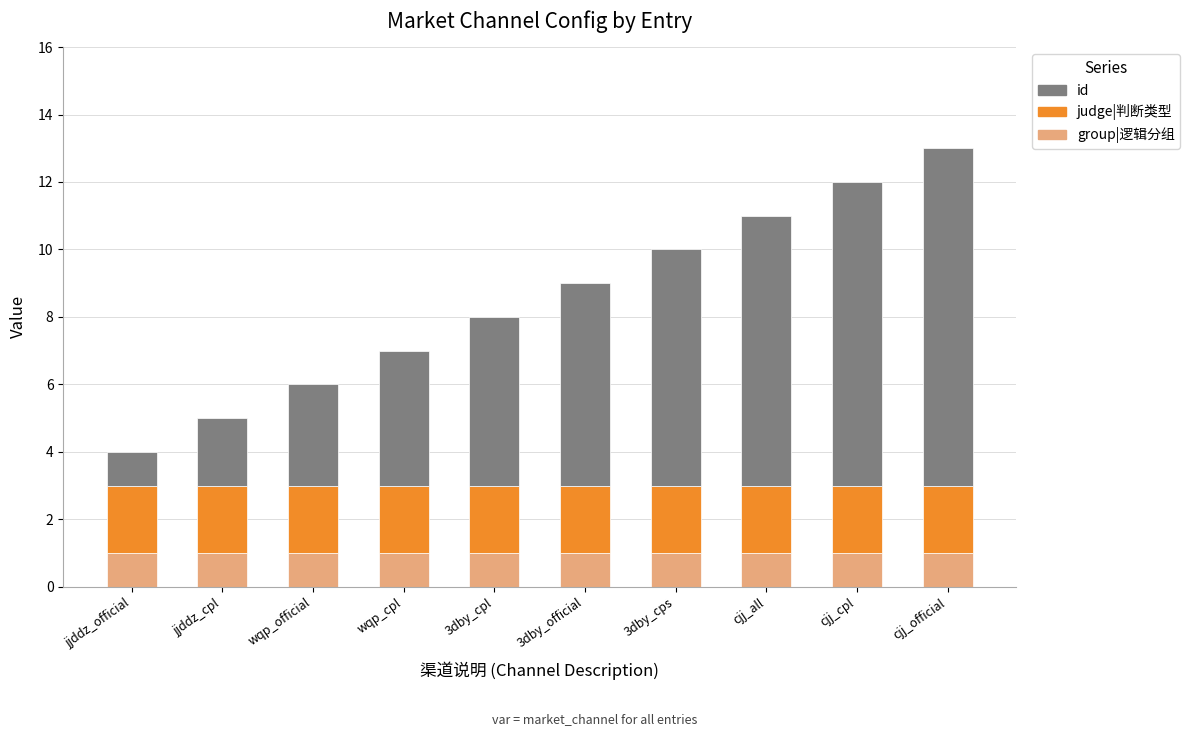

What is the total value across all series at wqp_cpl?

7